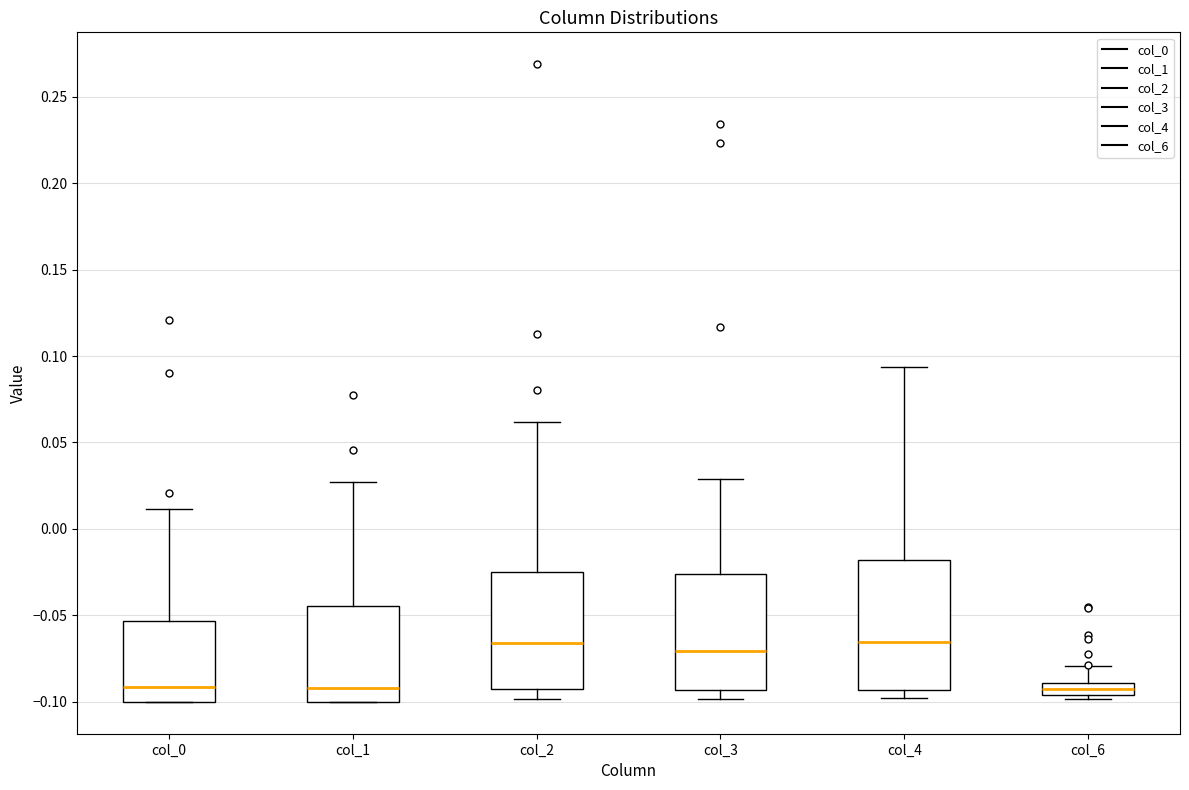

Which box is the tallest, from its lower edge to its upper edge?

col_4